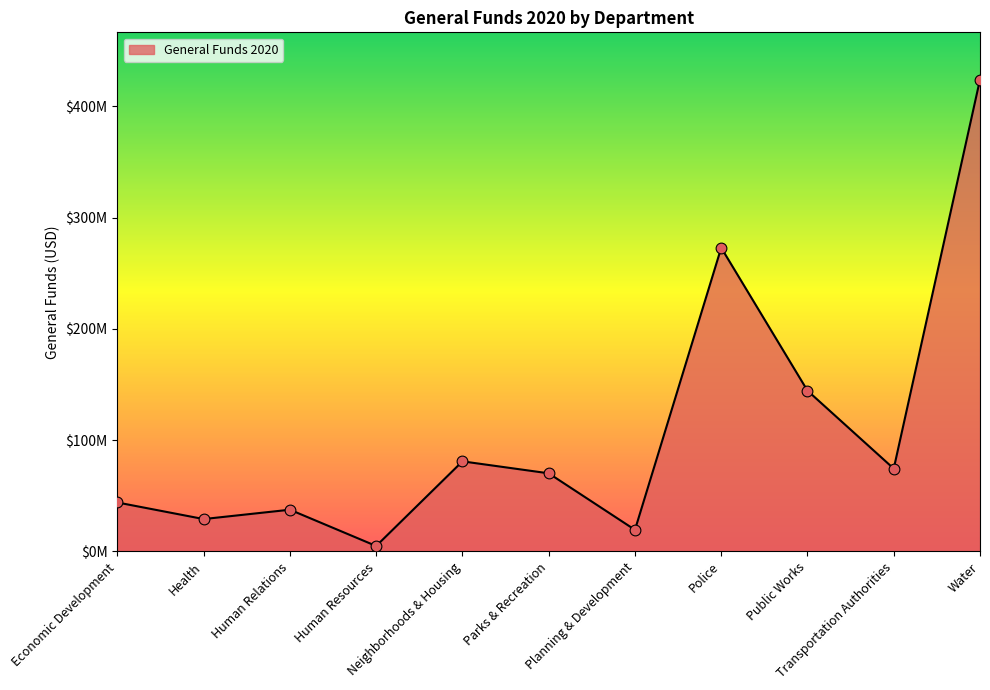

Is this an area chart (filled region under the line)?

Yes